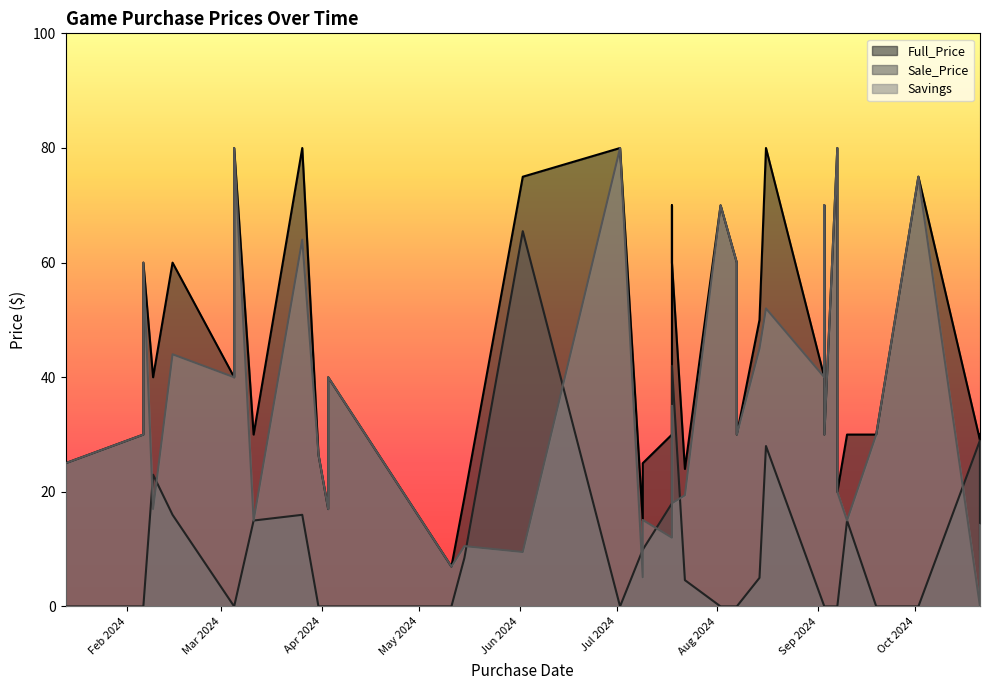

At how many categories does at least one series exceed 47?

15